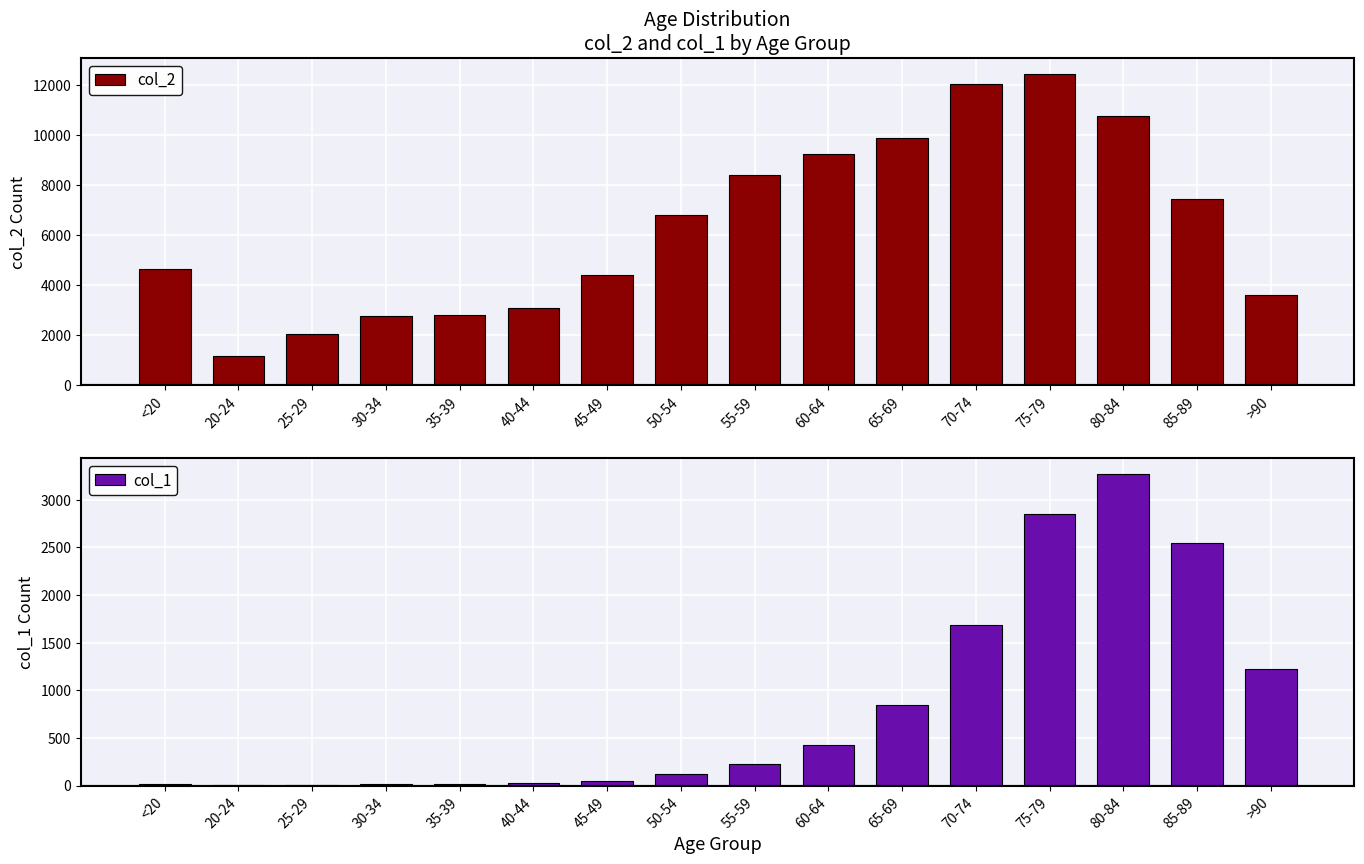

The value of col_1 at 35-39 is 18. True or false?

True